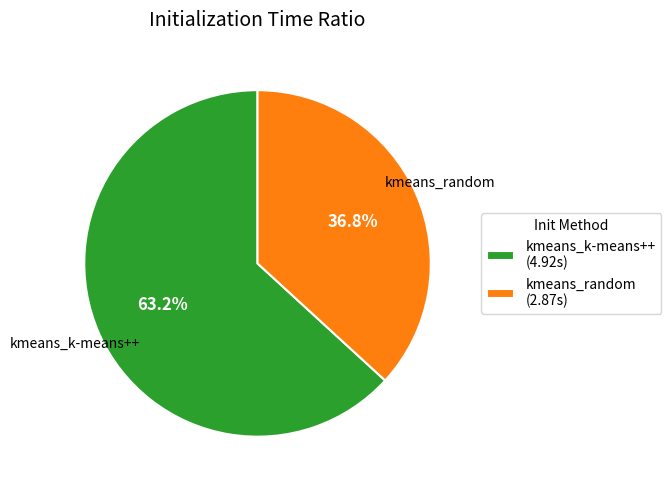

Rank the categories by value from lowest to highest.

kmeans_random, kmeans_k-means++